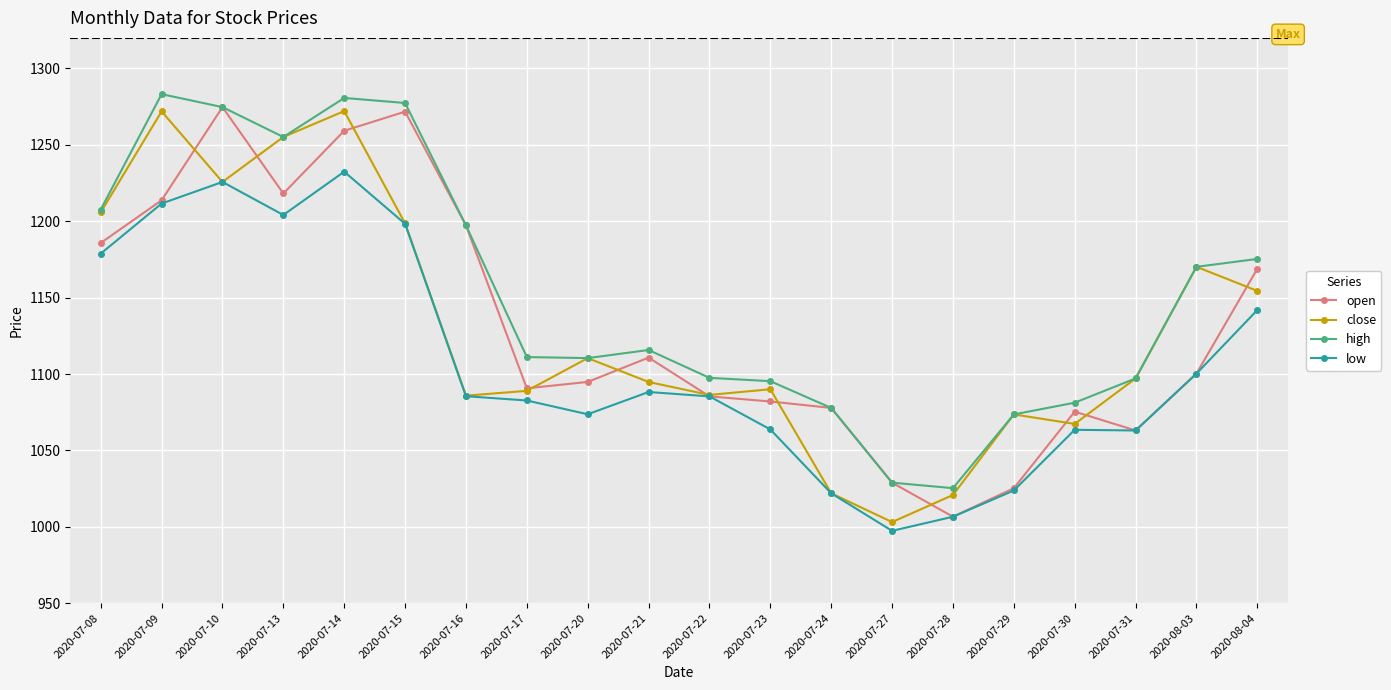

What is the difference between the maximum and minimum values in the close series?

269.0